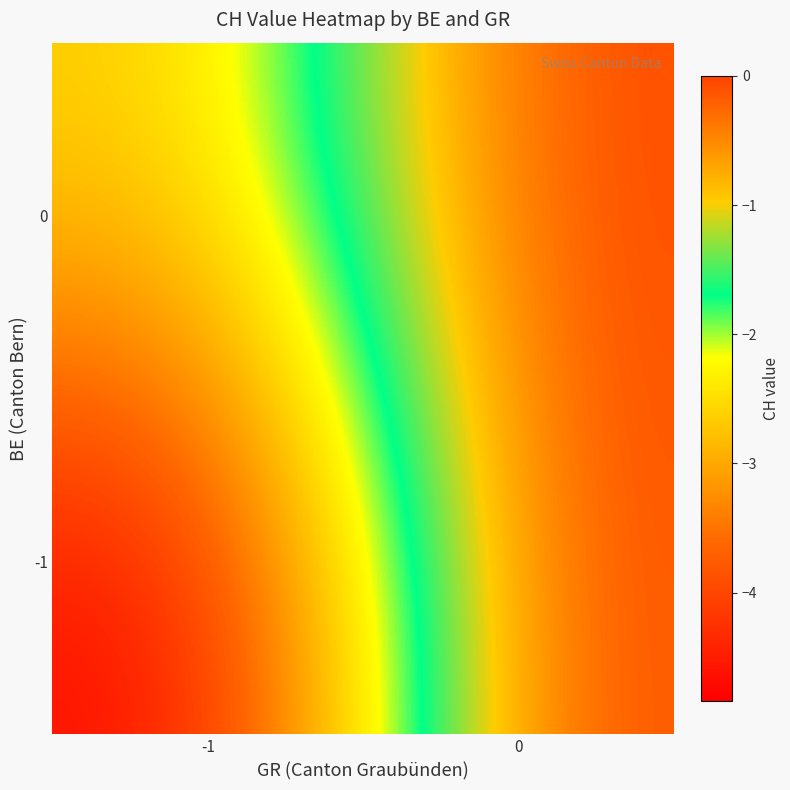

Which category has the lowest value across all series?

-1